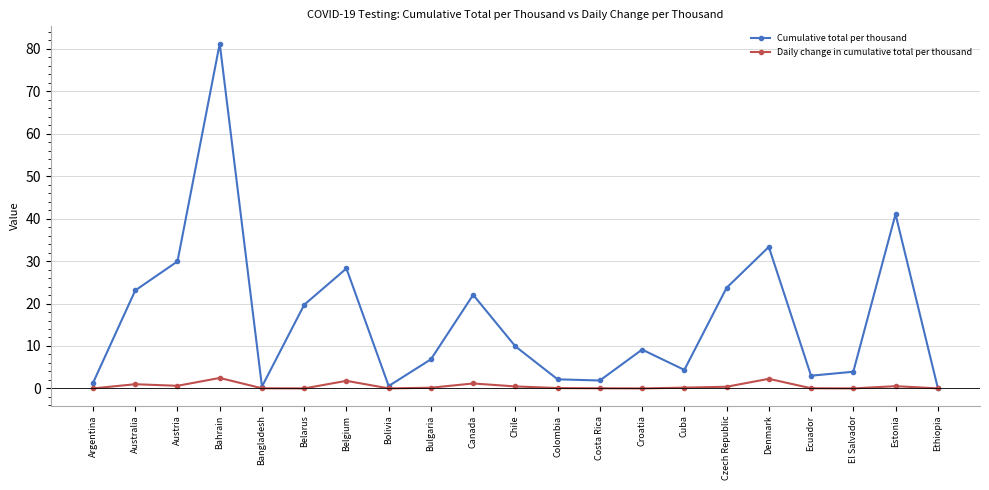

What position from the left is Canada?

10